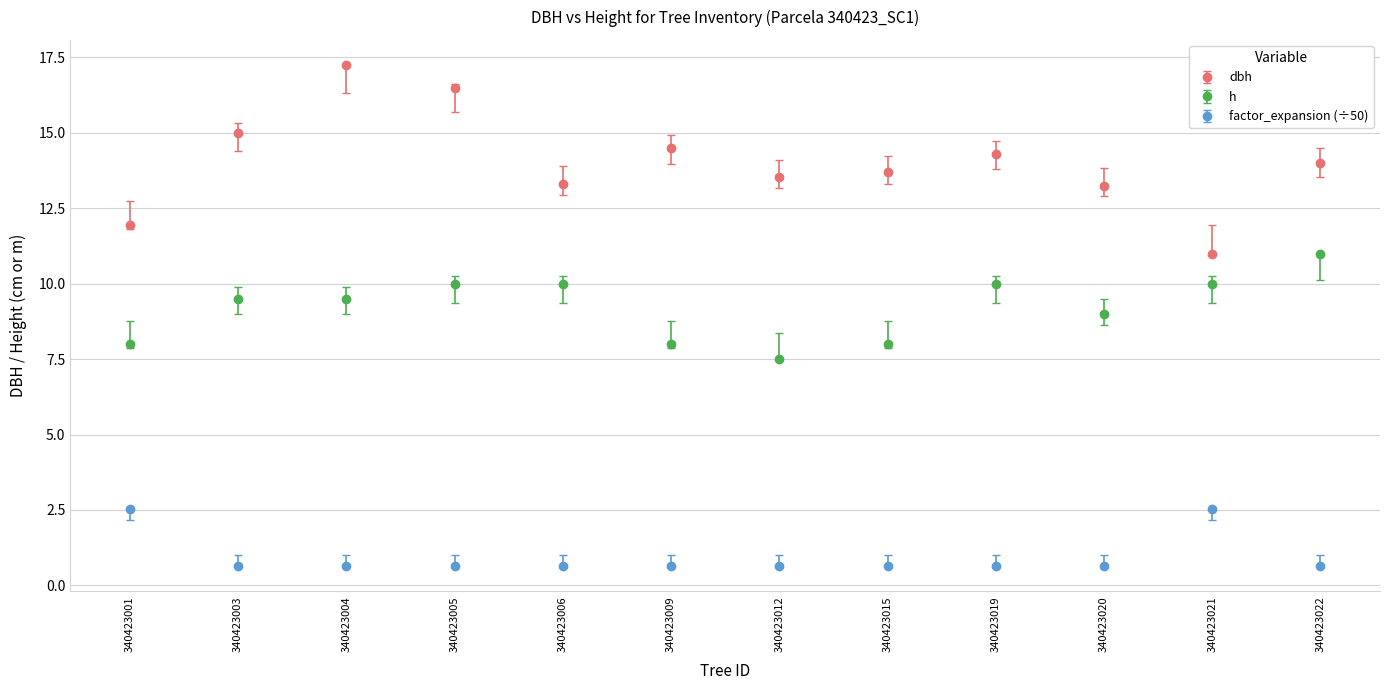

Which series has the largest range (max minus min)?

dbh